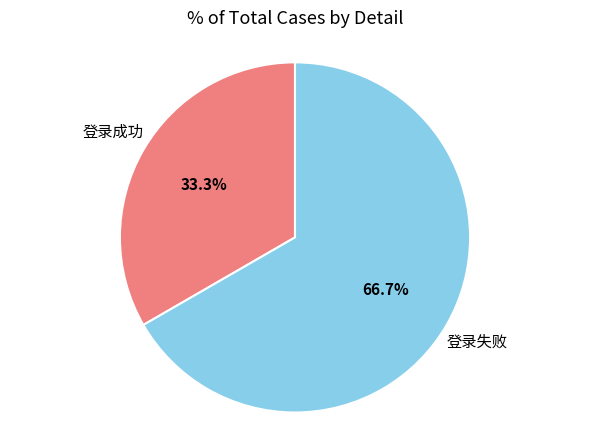

Which slice is the smallest?

登录成功